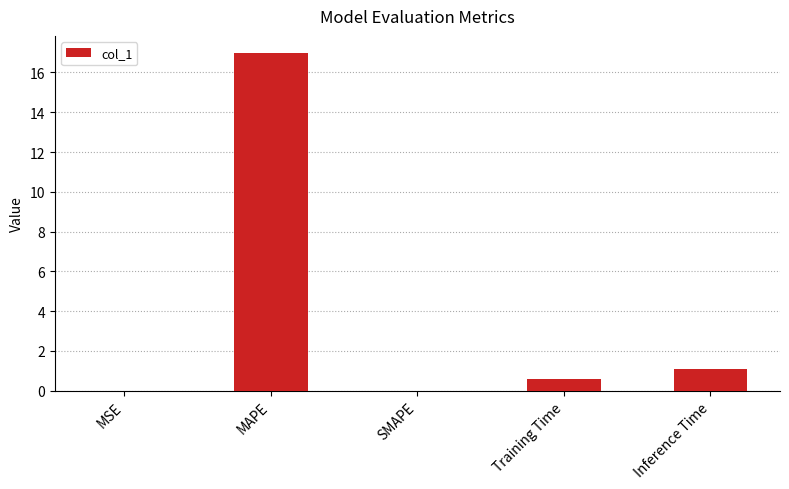

What is the change in value from SMAPE to Training Time?

+0.6